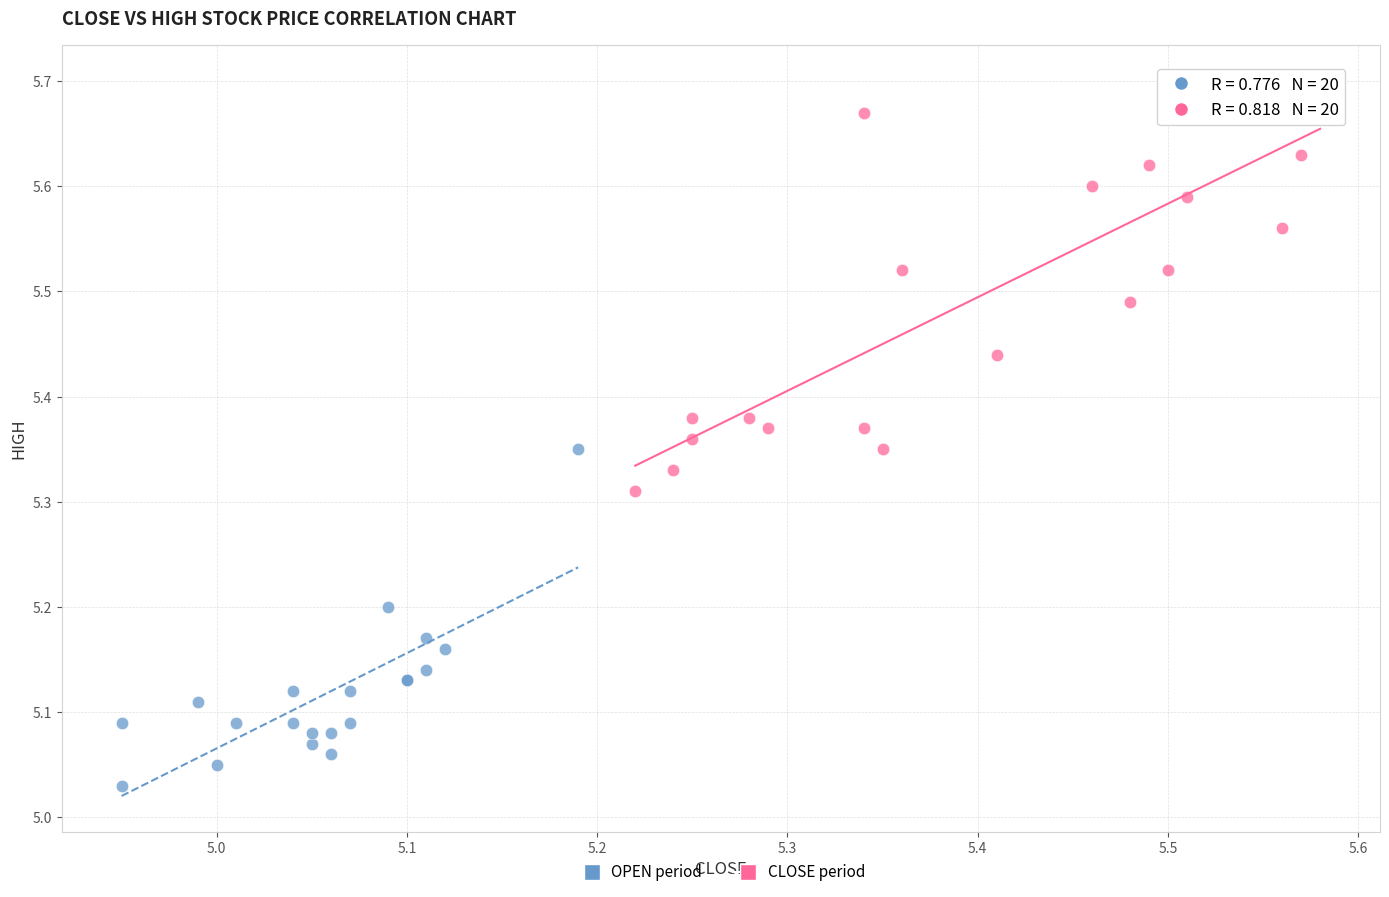

Which series contains the lowest Y value?

OPEN period